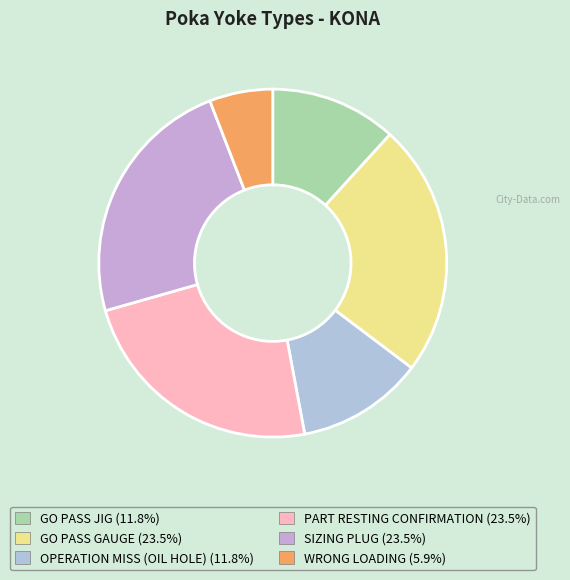

How many slices are in this pie chart?

6